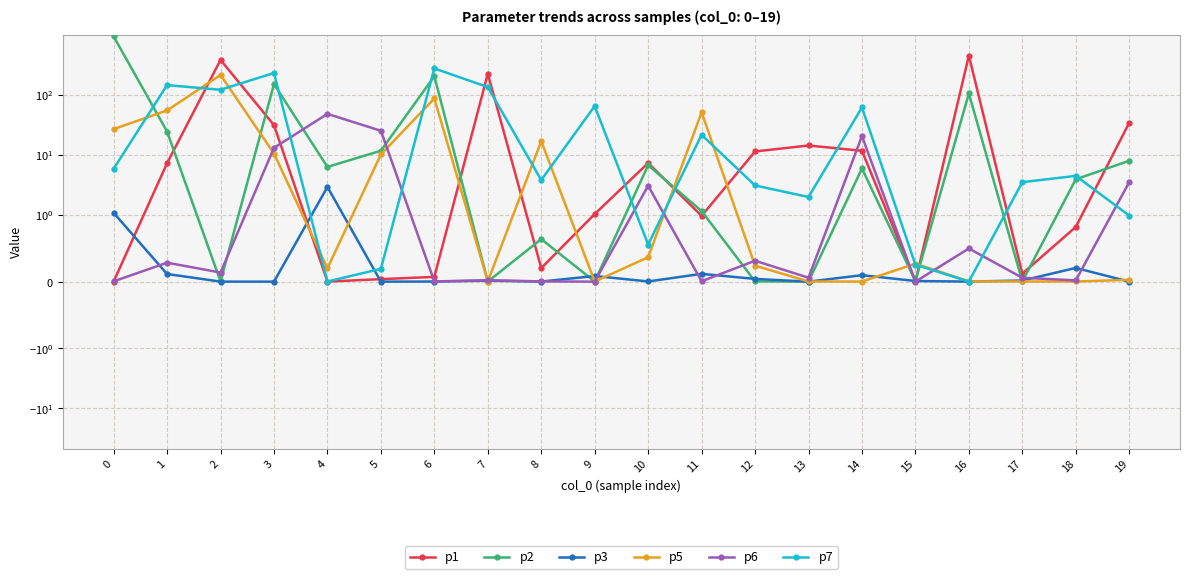

The p6 series shows 0.0 at 0. True or false?

False